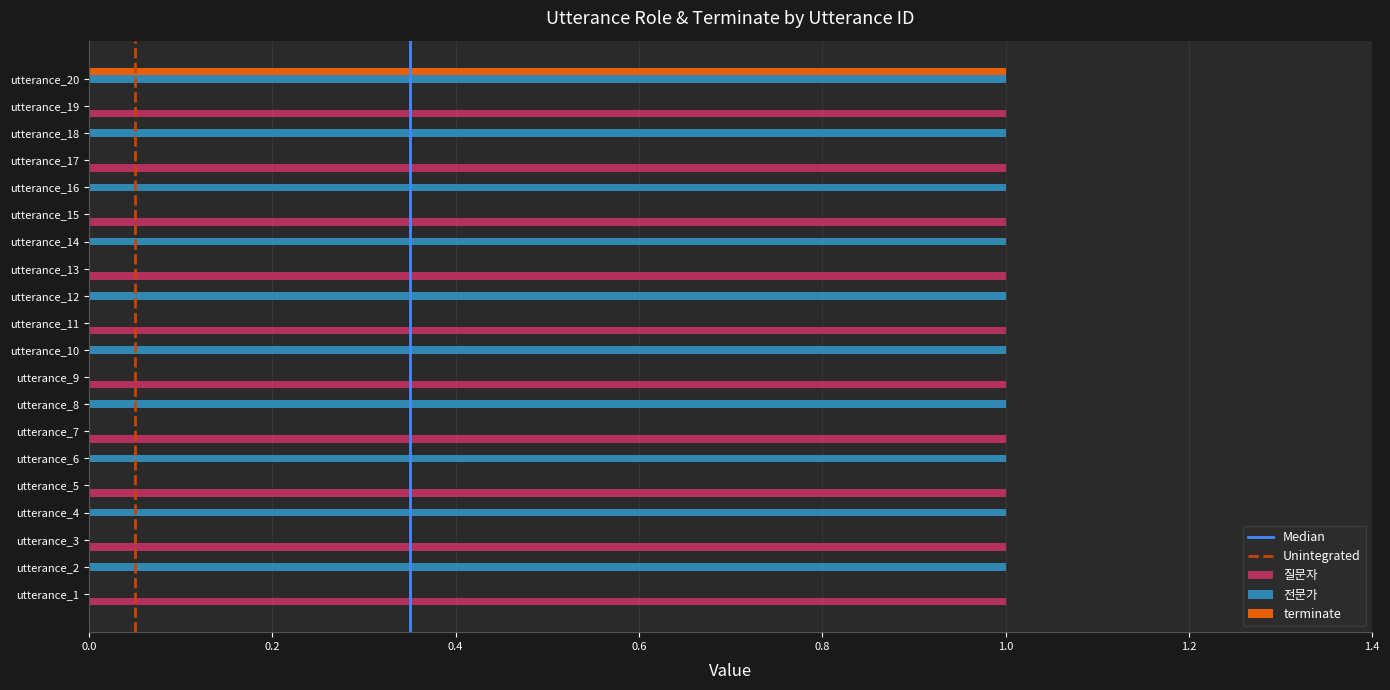

How many series are shown in this chart?

3